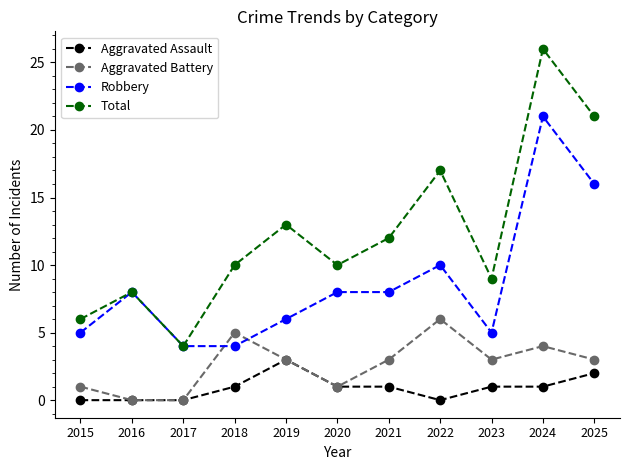

List the series in order of their peak value, highest first.

Total, Robbery, Aggravated Battery, Aggravated Assault